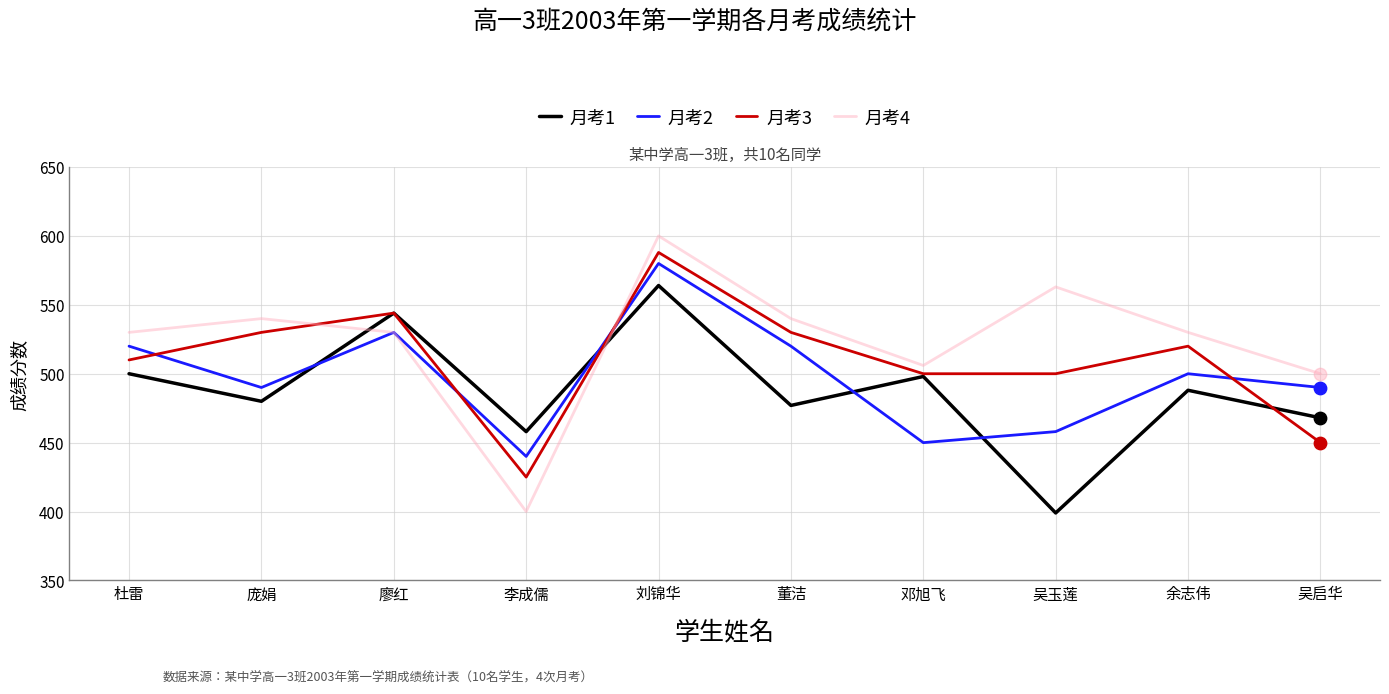

At which category is the sum across all series the highest?

刘锦华